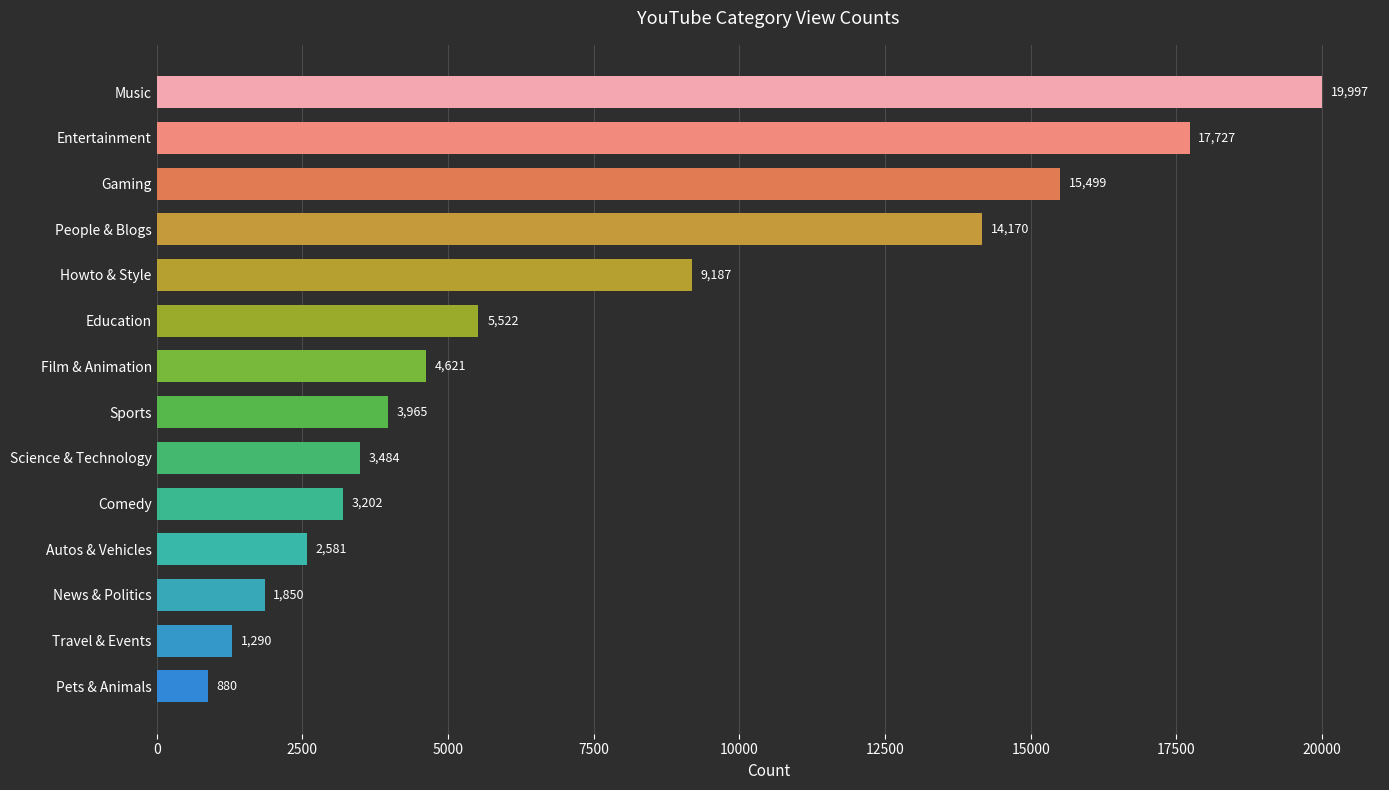

What is the sum of all values?

103975